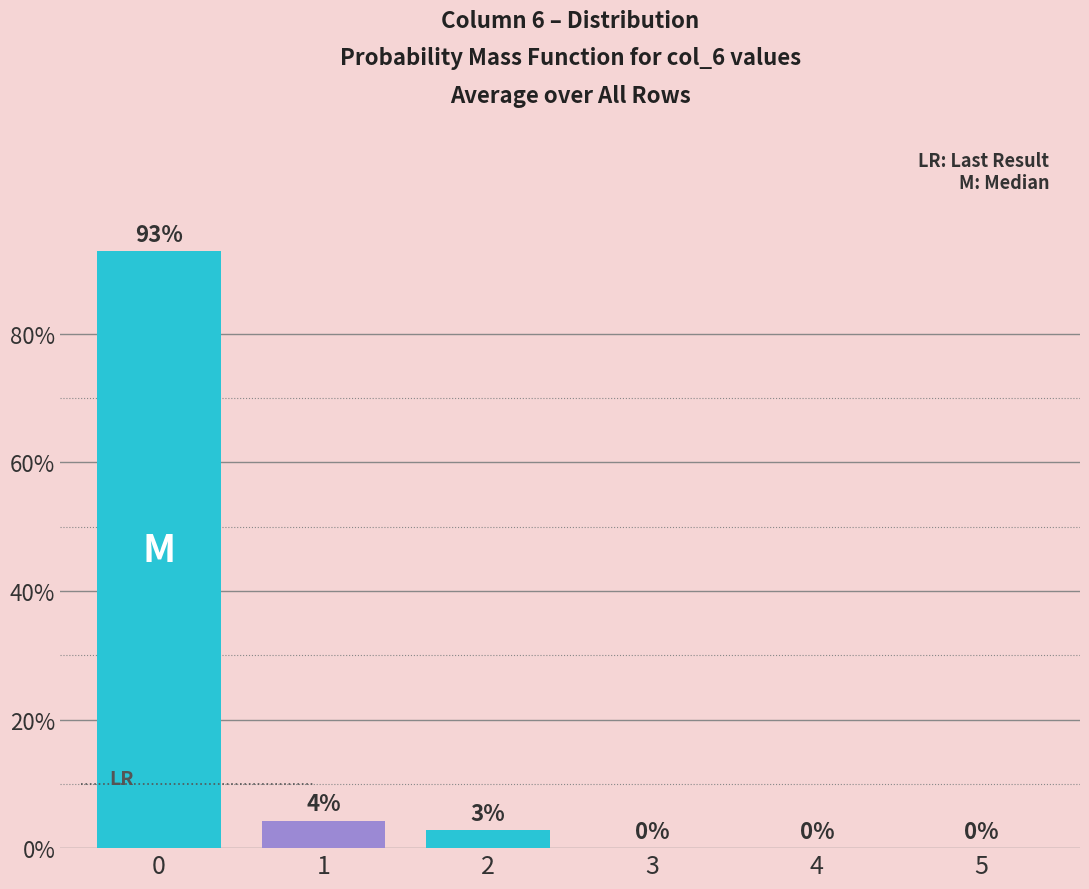

What is the average value?

16.7